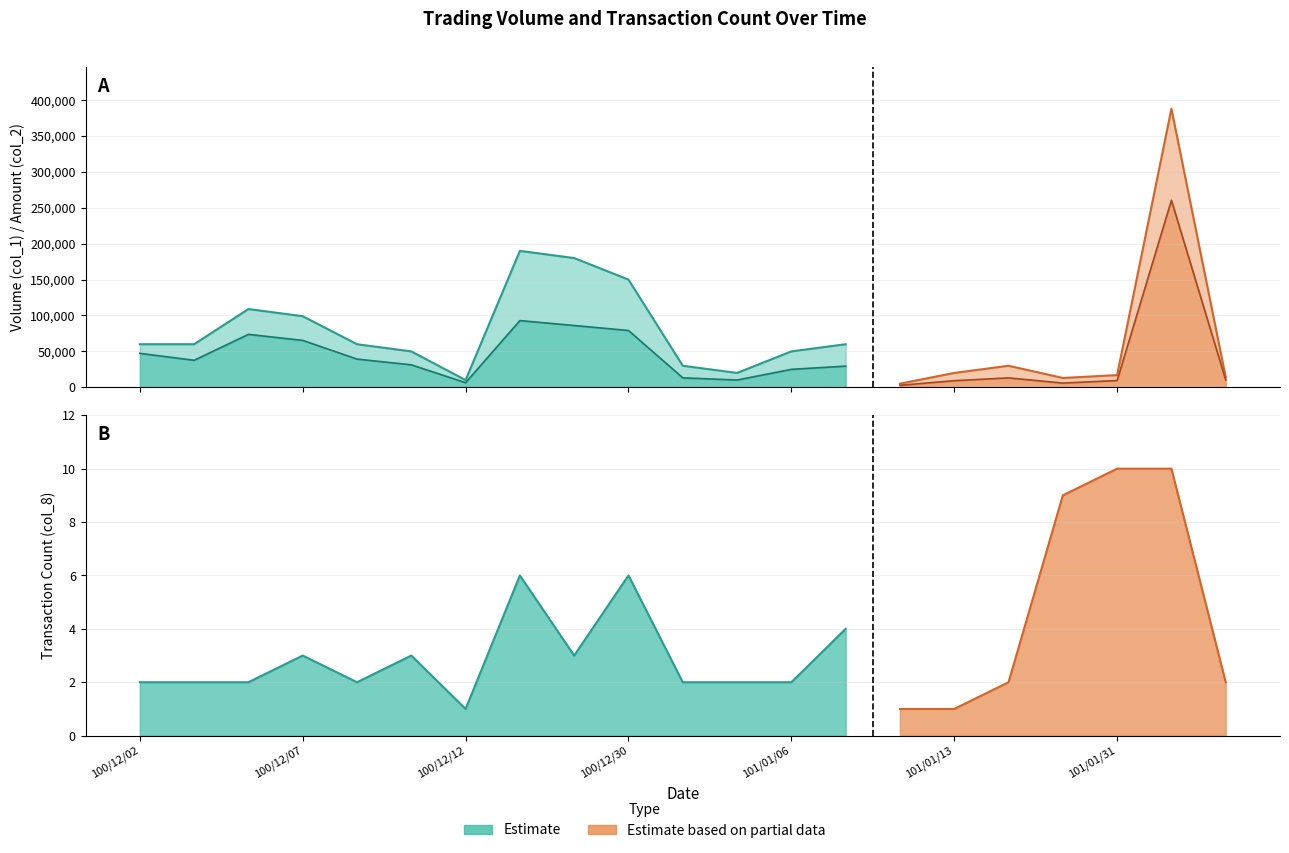

Reading right to left, list all the values displayed in this chart.

col_1: 14000	388000	17000	13000	30000	20000	5000	60000	50000	20000	30000	150000	180000	190000	10000	50000	60000	99000	109000	60000	60000
col_2: 10260	260470	9410	5850	13100	9200	2750	29500	25000	10100	13200	79100	86050	92910	6400	31300	39300	65340	73720	37600	47300
col_8: 2	10	10	9	2	1	1	4	2	2	2	6	3	6	1	3	2	3	2	2	2